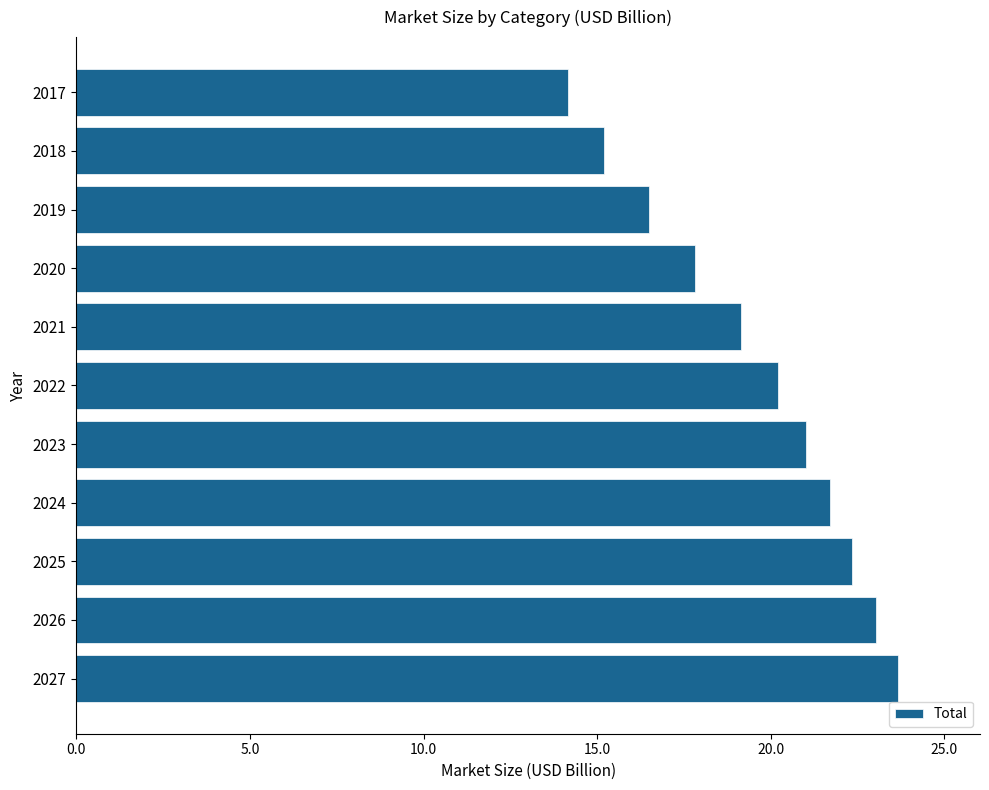

What is the value of the 4th bar from the top?

17.8